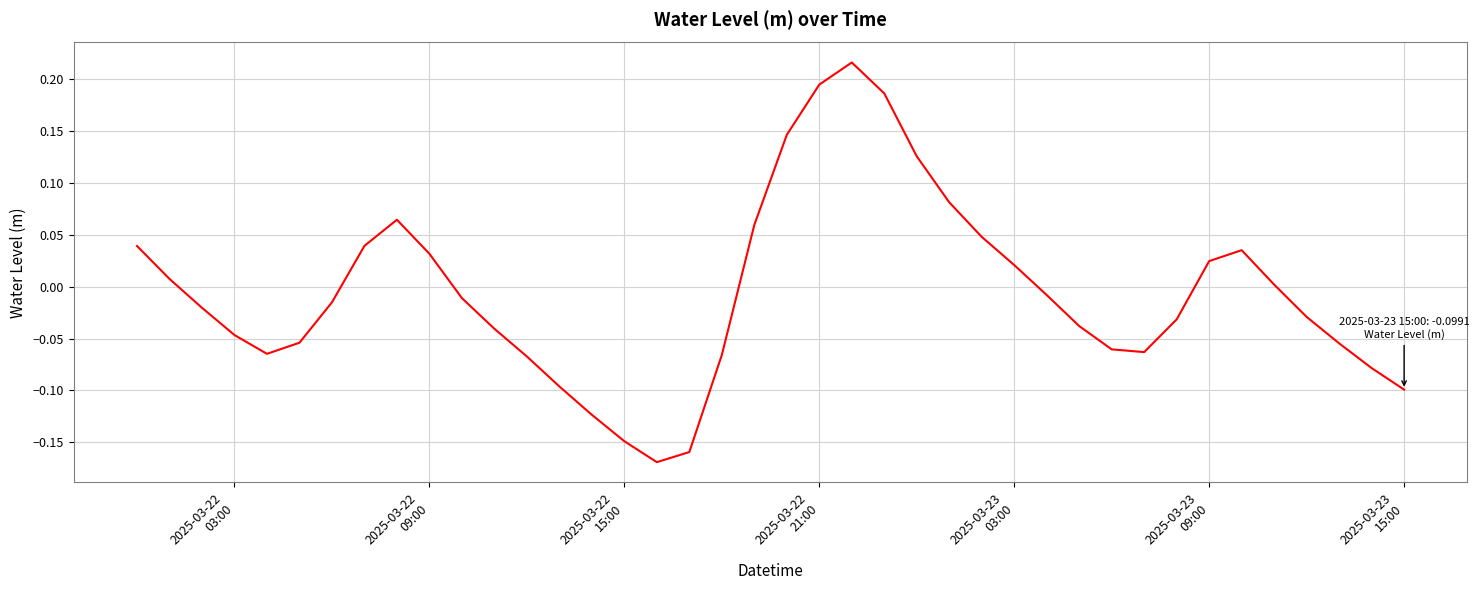

True or false: the data has more than 2 interior local peaks.

True